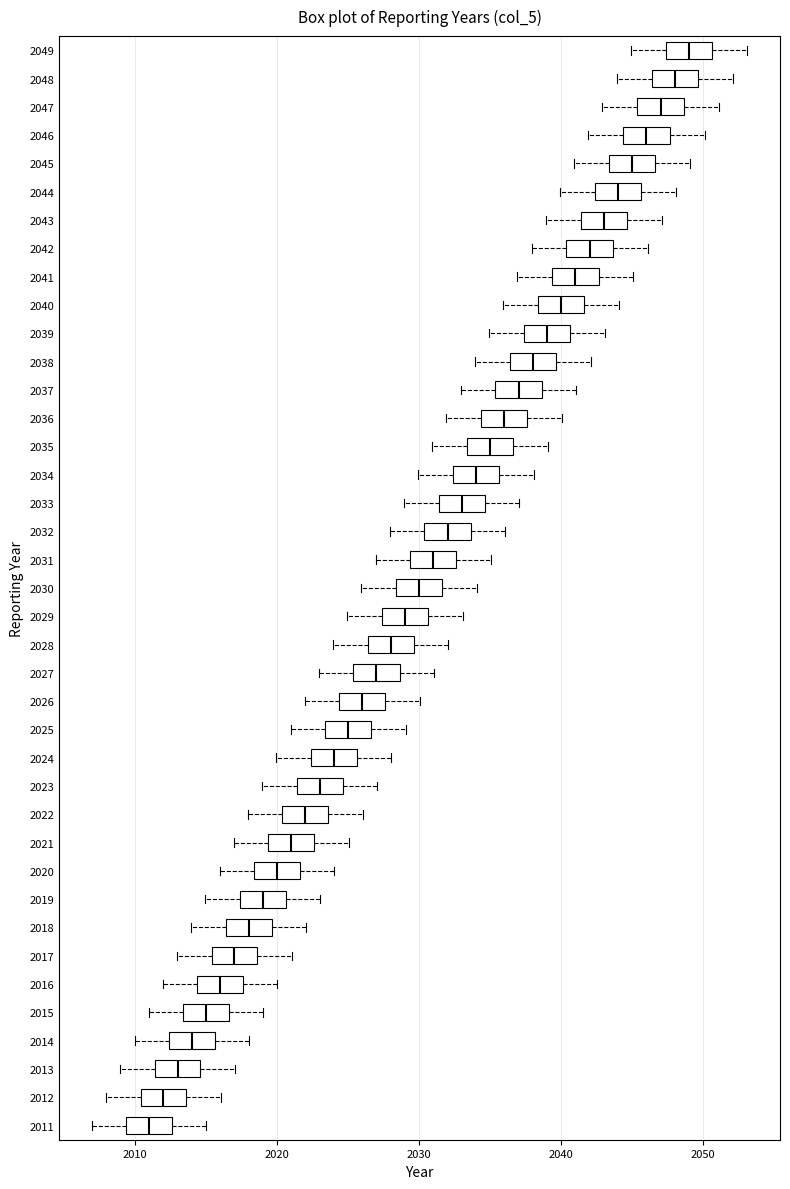

Where does the left whisker of the box at y = 2014 end on the x-axis? The values are not printed on the chart, so give them approximately, as read against the axis.

2010